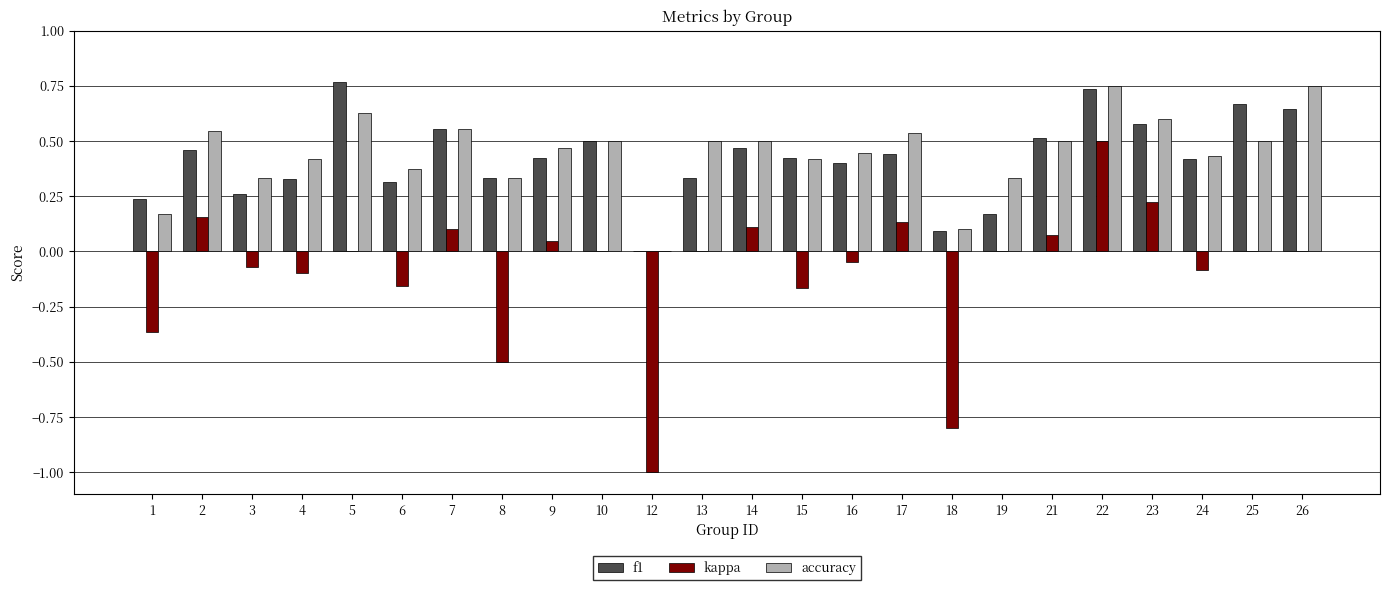

What is the sum of all accuracy values?

10.7